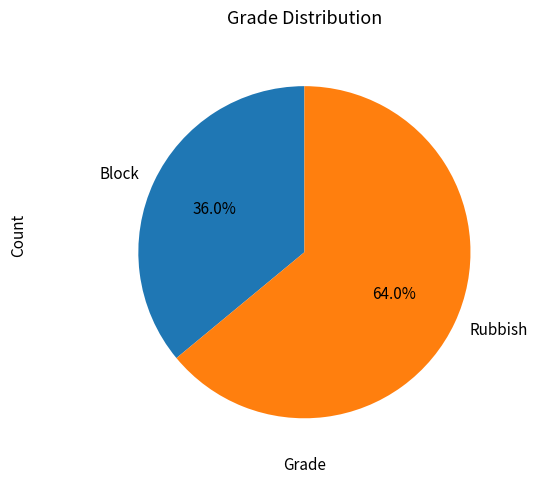

True or false: Rubbish accounts for 64% of the total.

True